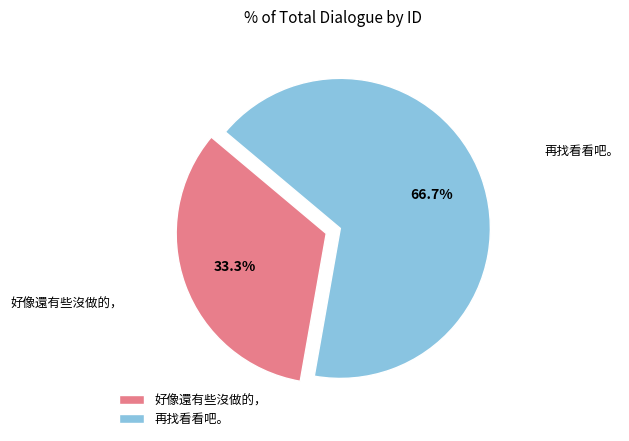

To the nearest percent, what is the difference between the largest and smallest slice percentages?

33%